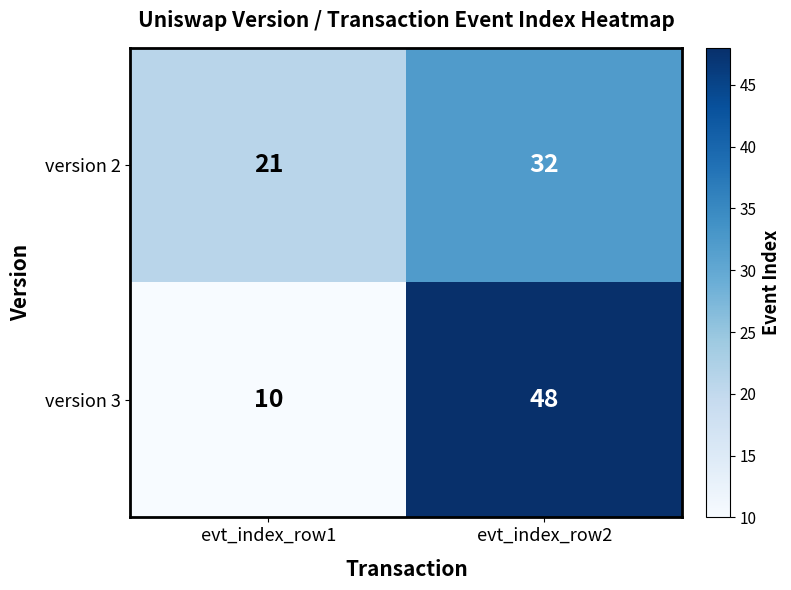

What is the spread (max minus min) of values at evt_index_row1?

11